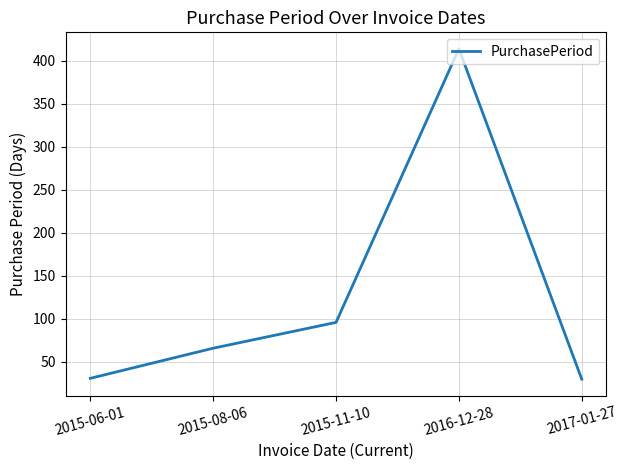

What is the minimum value shown in the chart?

30